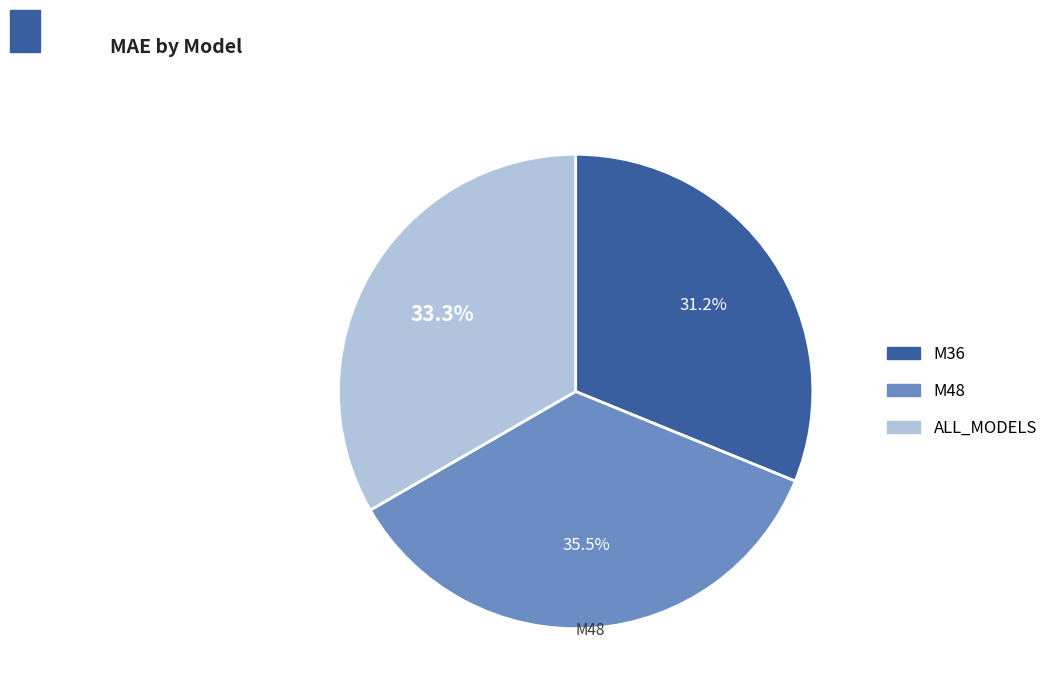

Which category has the smallest portion of the pie?

M36